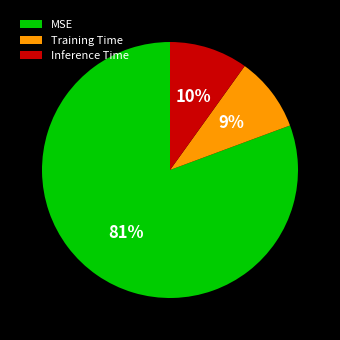

Which category has the biggest portion of the pie?

MSE